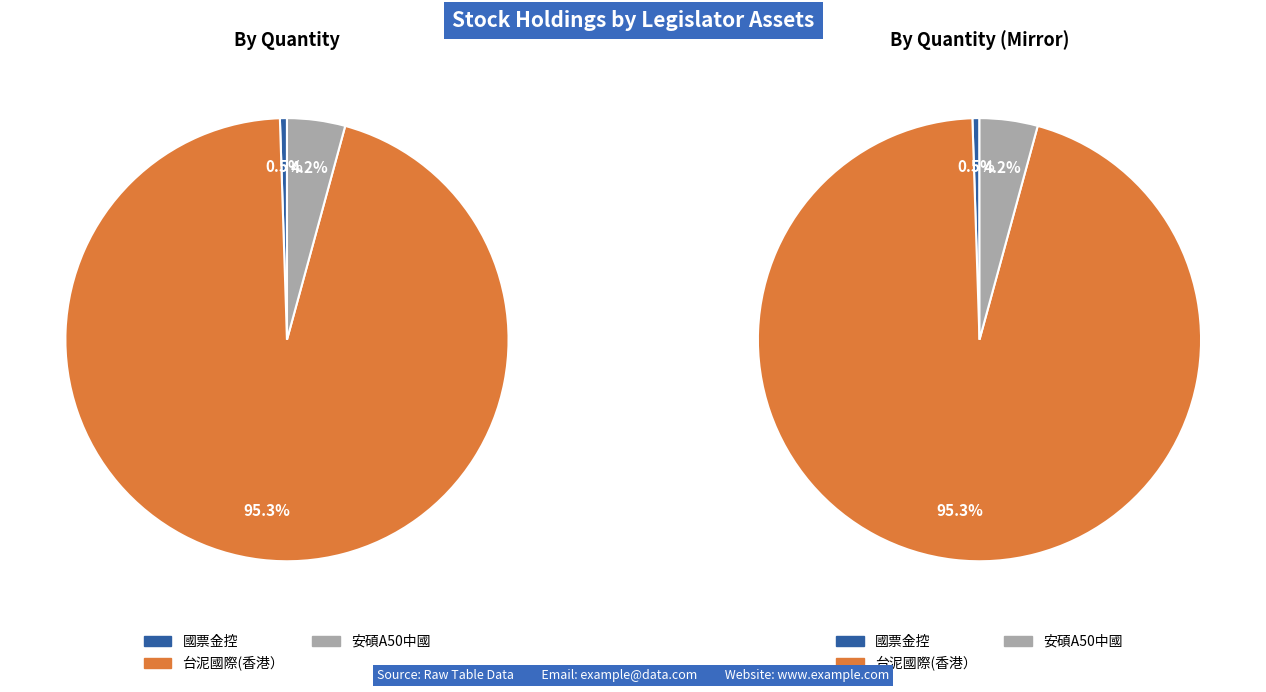

What is the majority slice?

台泥國際(香港）